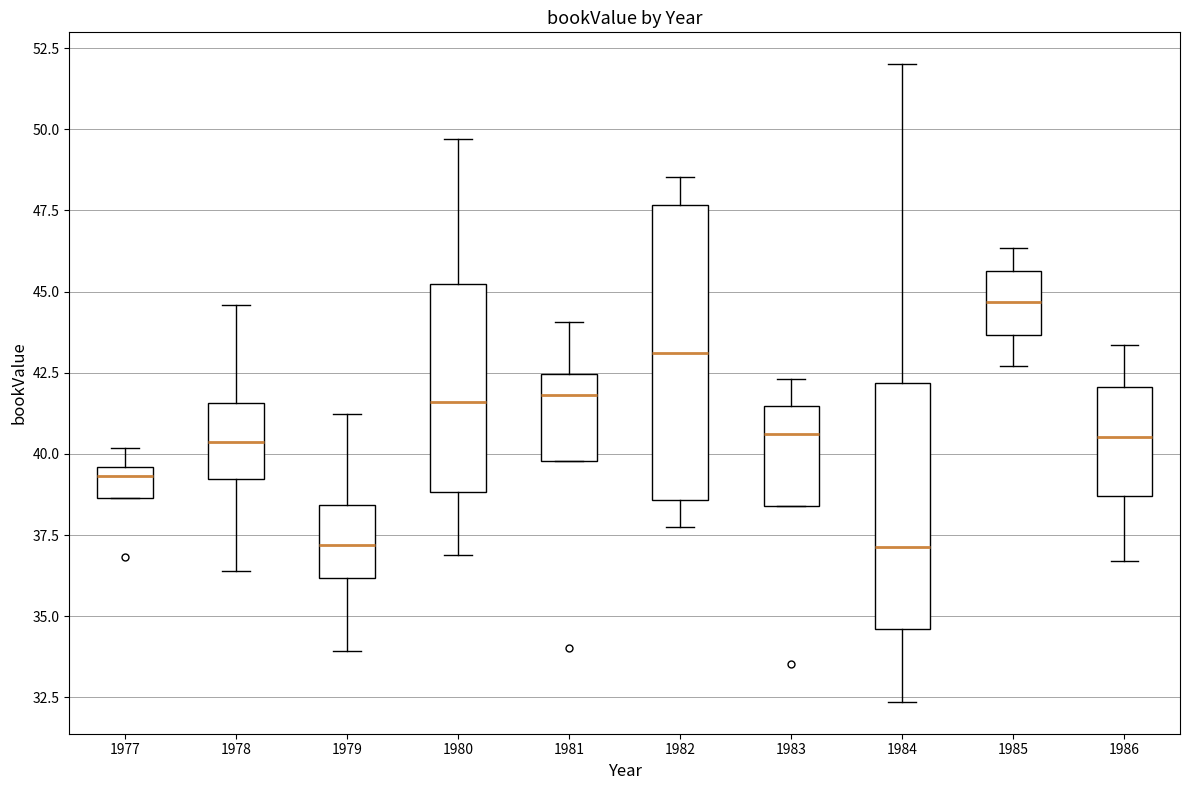

Which box is the tallest, from its lower edge to its upper edge?

1982